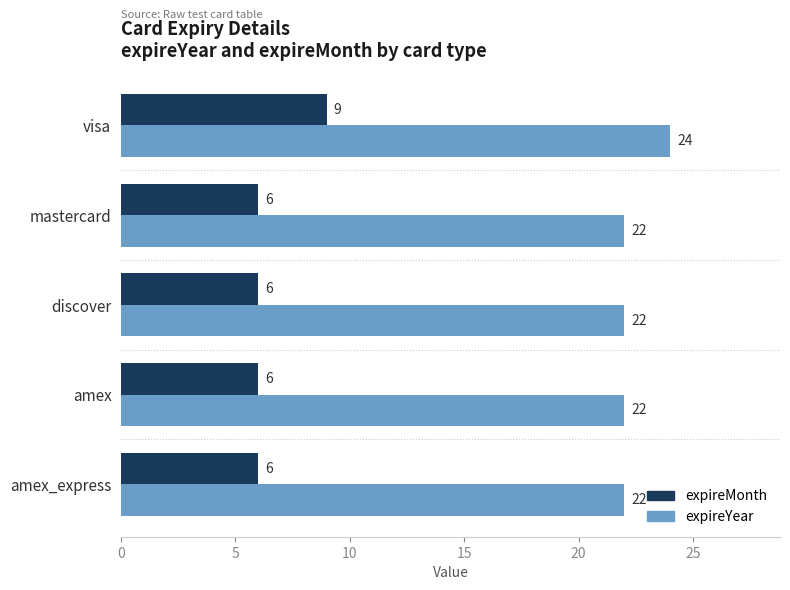

At how many categories does at least one series exceed 12?

5